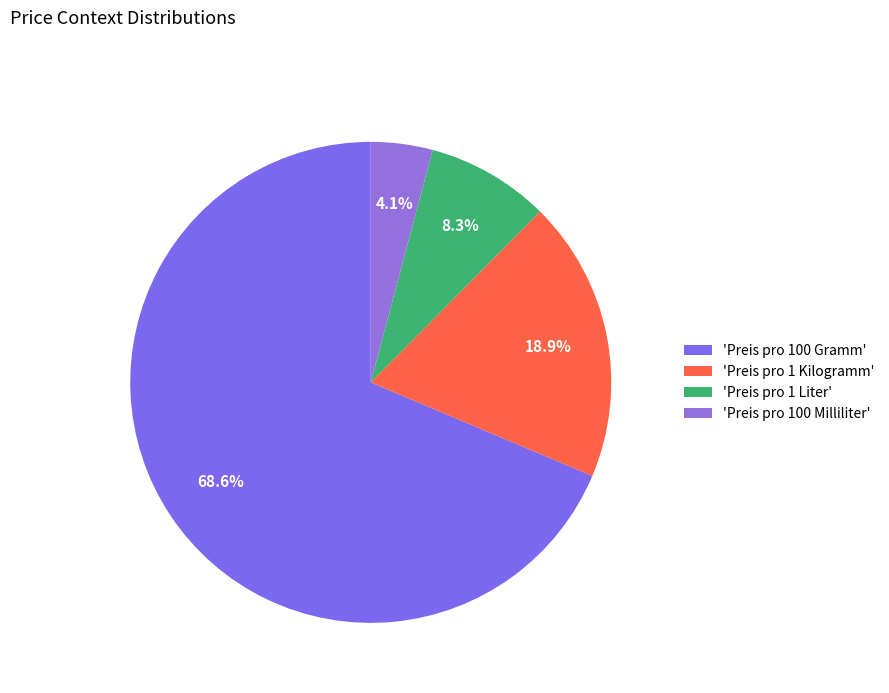

Count the number of slices in the pie.

4